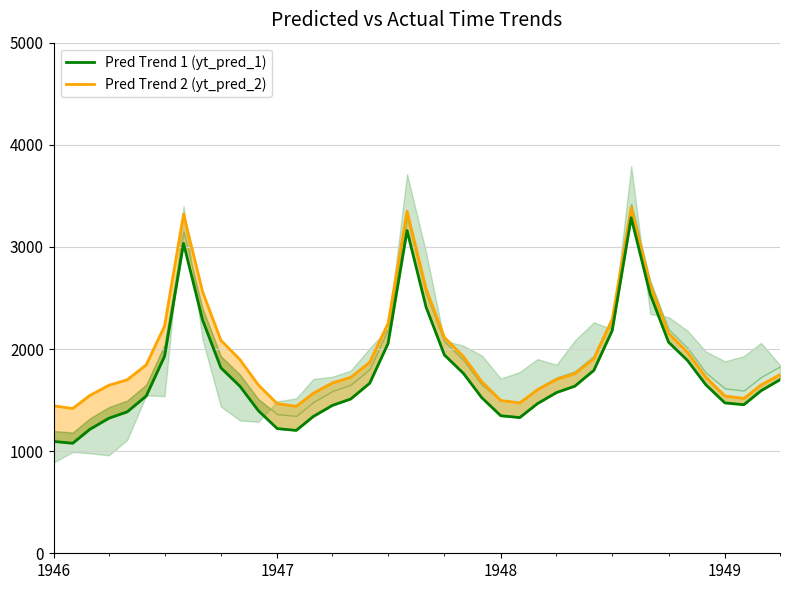

What is the spread (max minus min) of values at 1948?

331.5